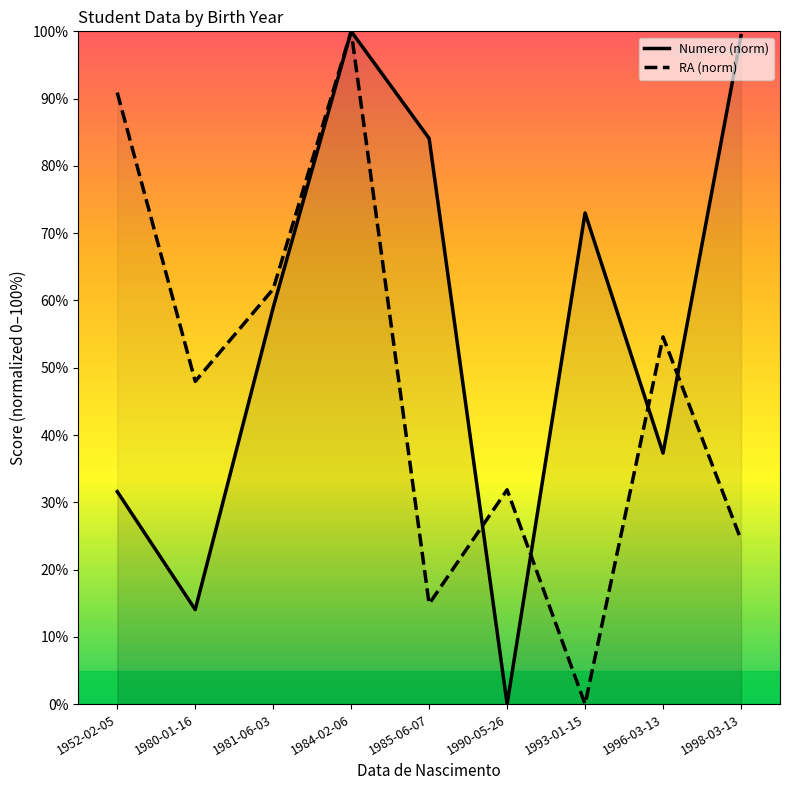

At which label does Numero (norm) reach its minimum?

1990-05-26